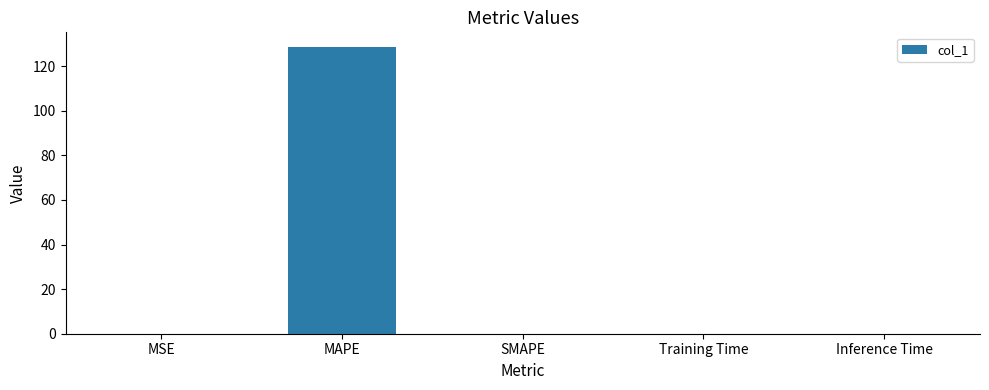

What is the maximum value shown in the chart?

128.8